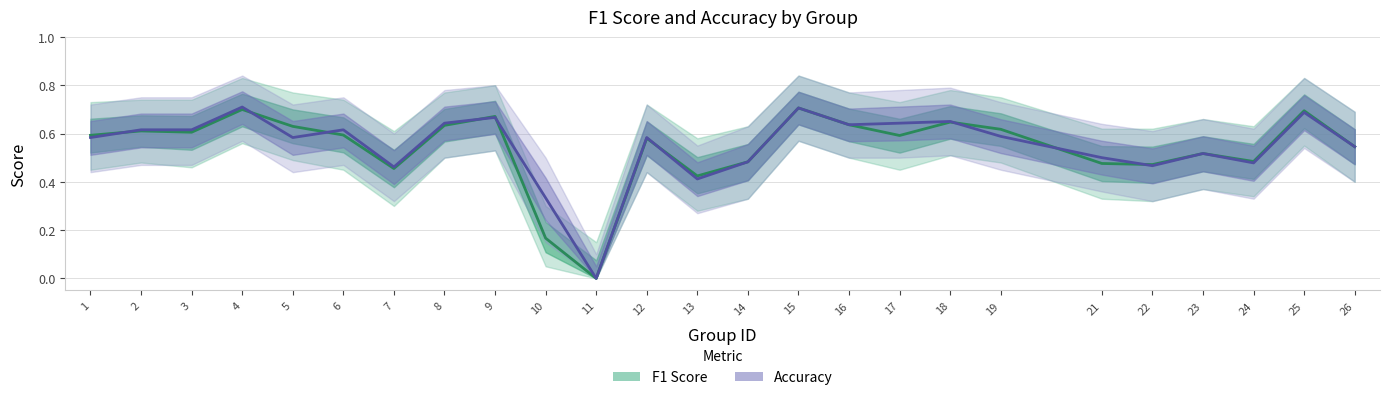

At which label is F1 Score closest to 0?

11